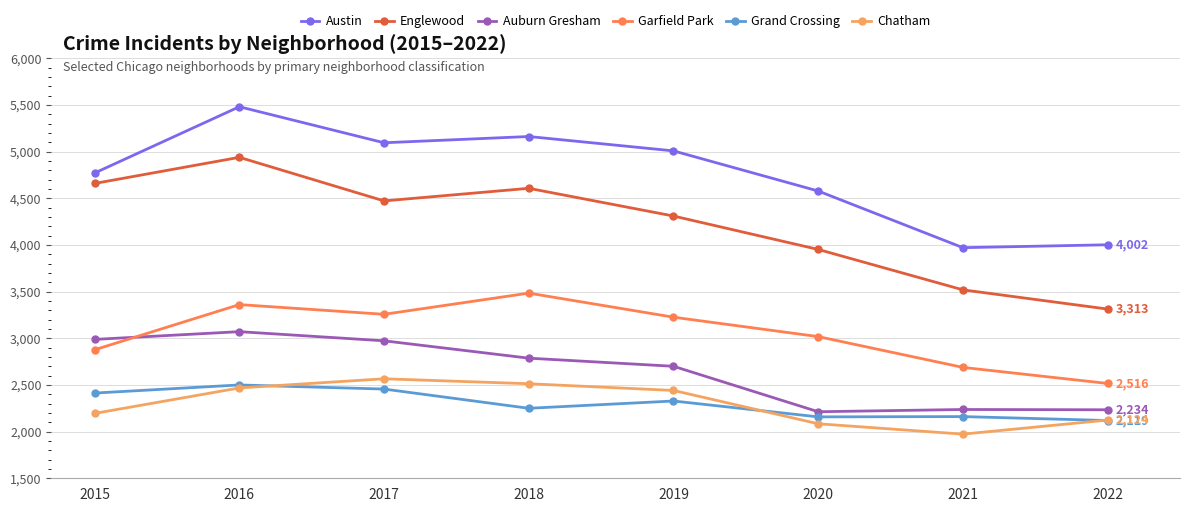

What is the sum of all Garfield Park values?

24427